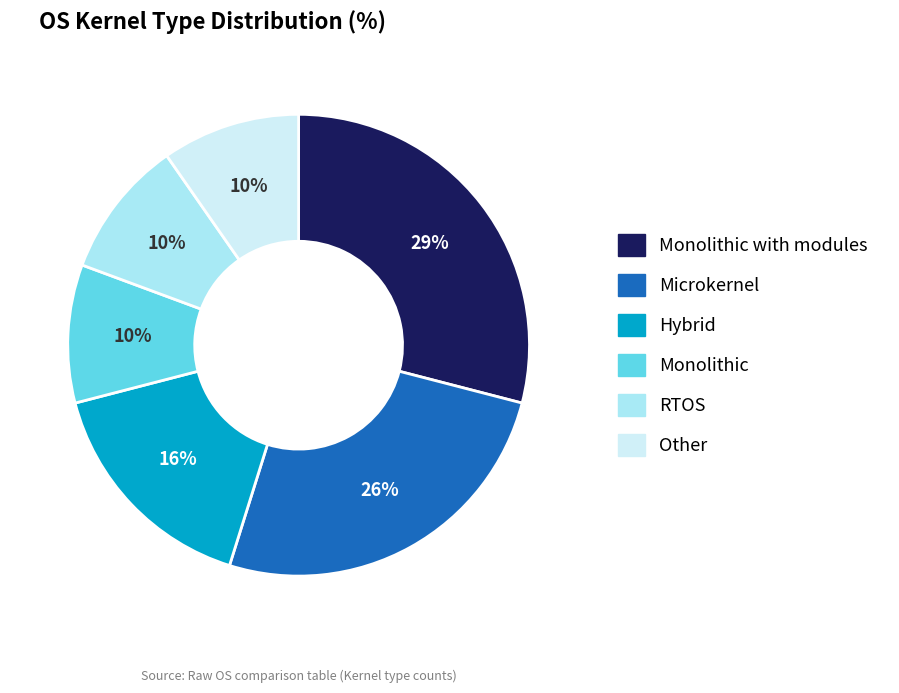

Is there a majority slice in this chart?

No